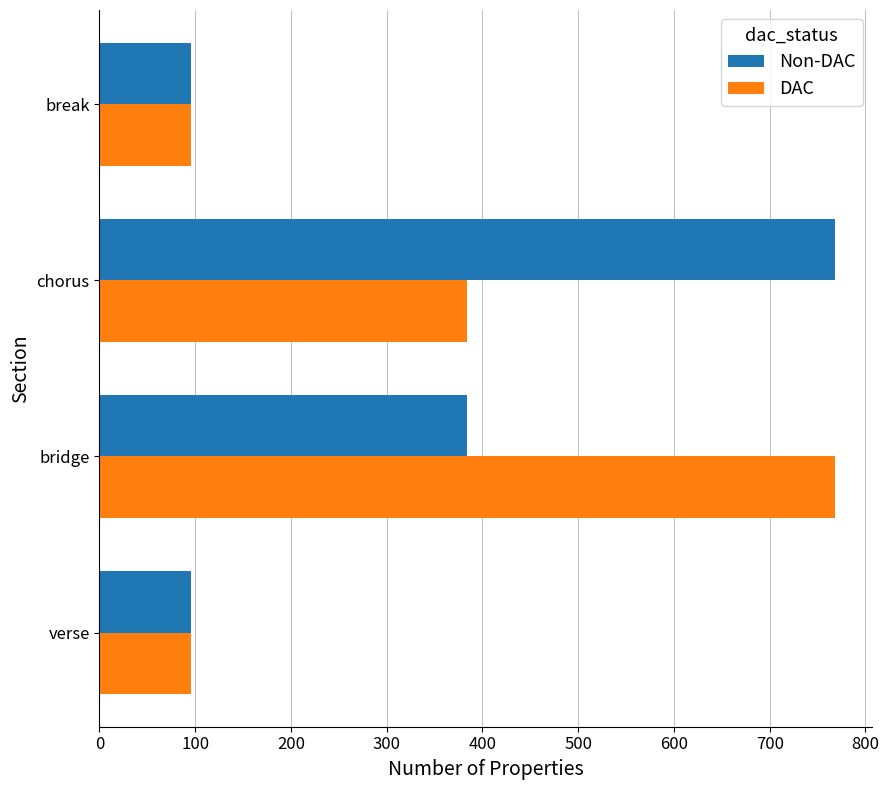

The value of Non-DAC at bridge is 177. True or false?

False